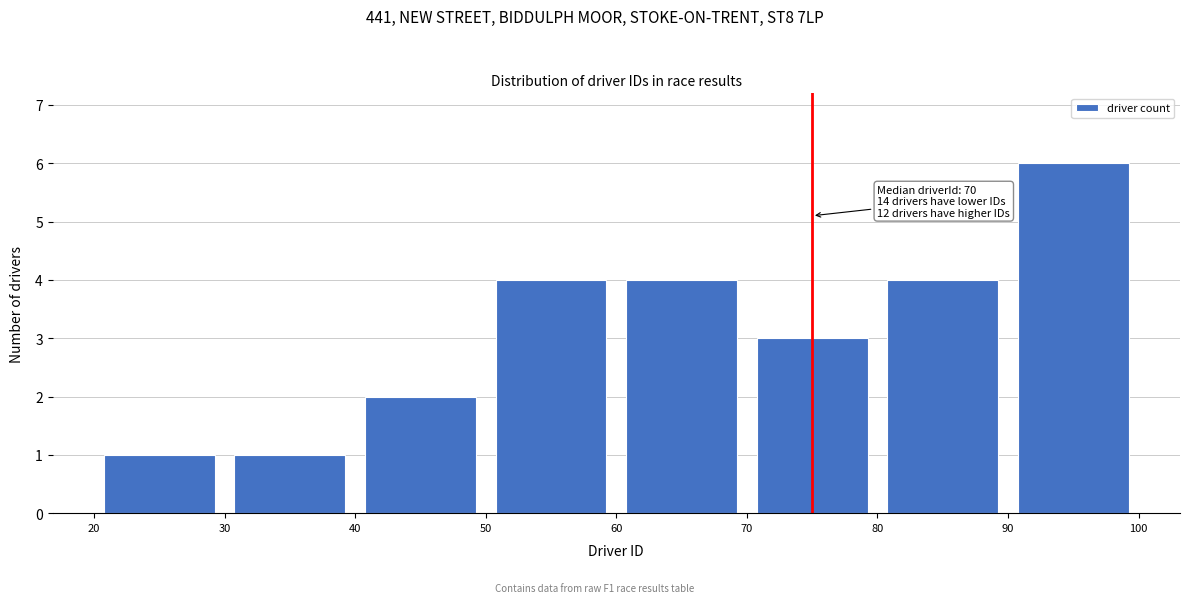

Which range on the x-axis has the tallest bar?

90 to 100